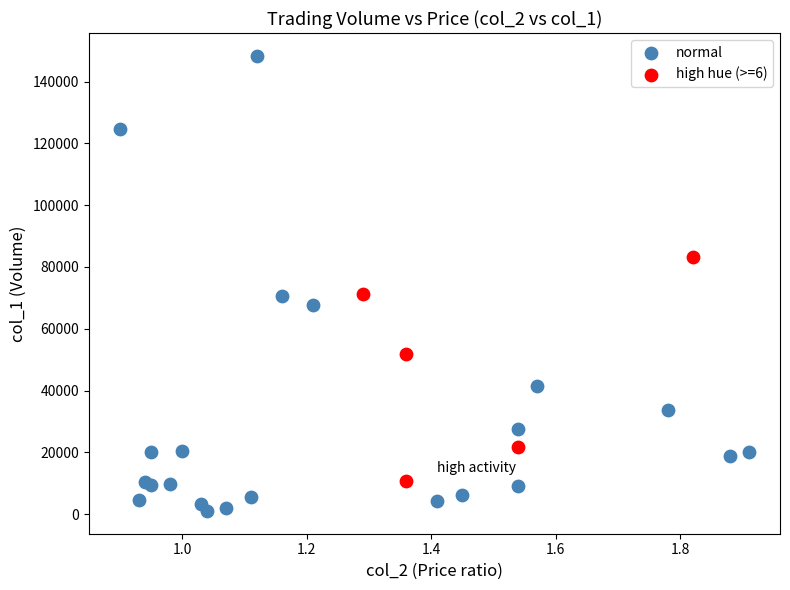

Which series reaches the minimum Y coordinate?

normal